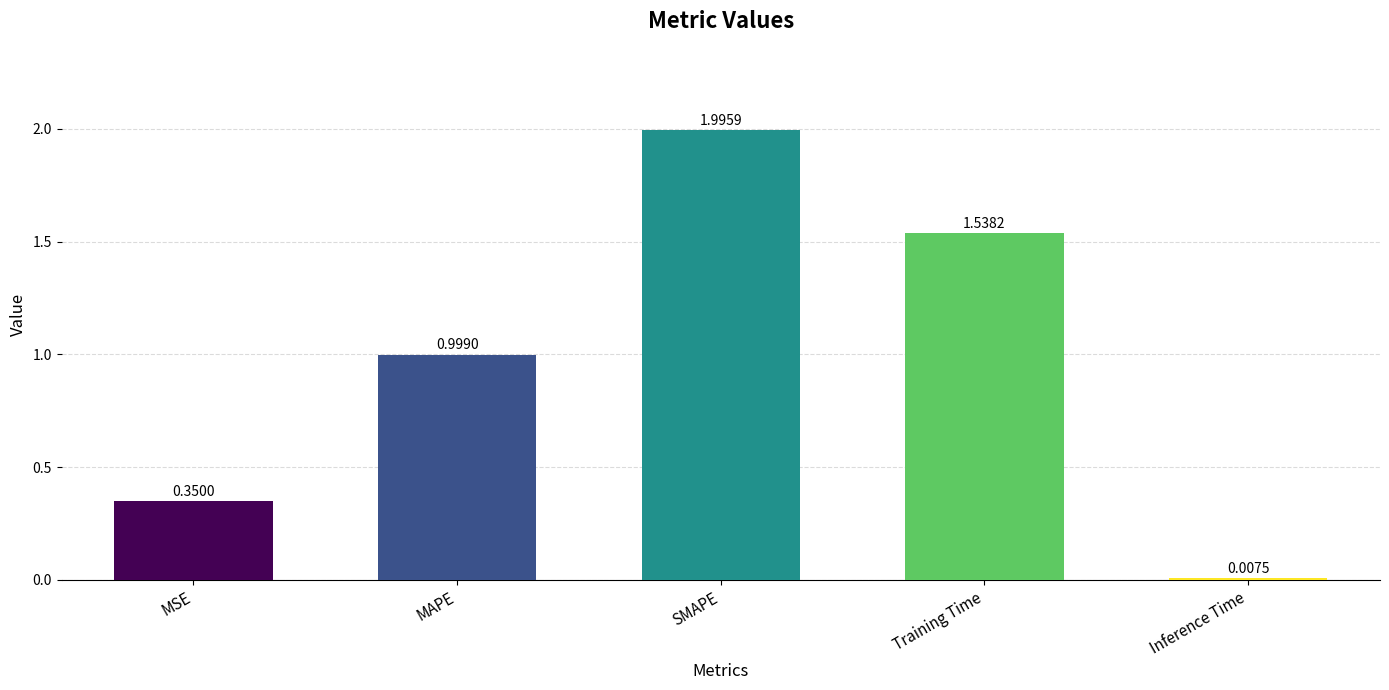

Rank the categories by value from highest to lowest.

SMAPE, Training Time, MAPE, MSE, Inference Time